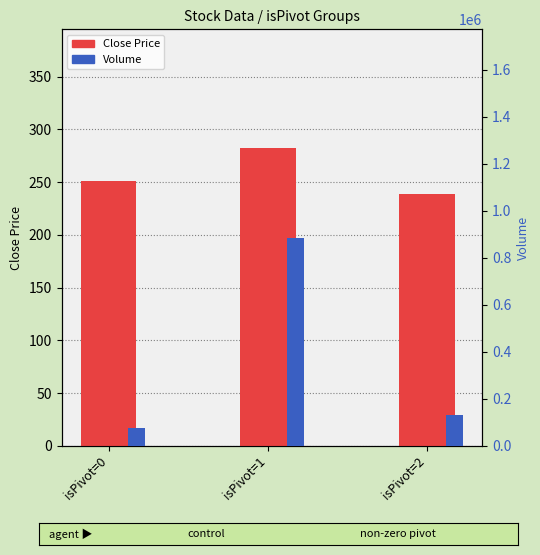

At which label does Volume first exceed 131537?

isPivot=1